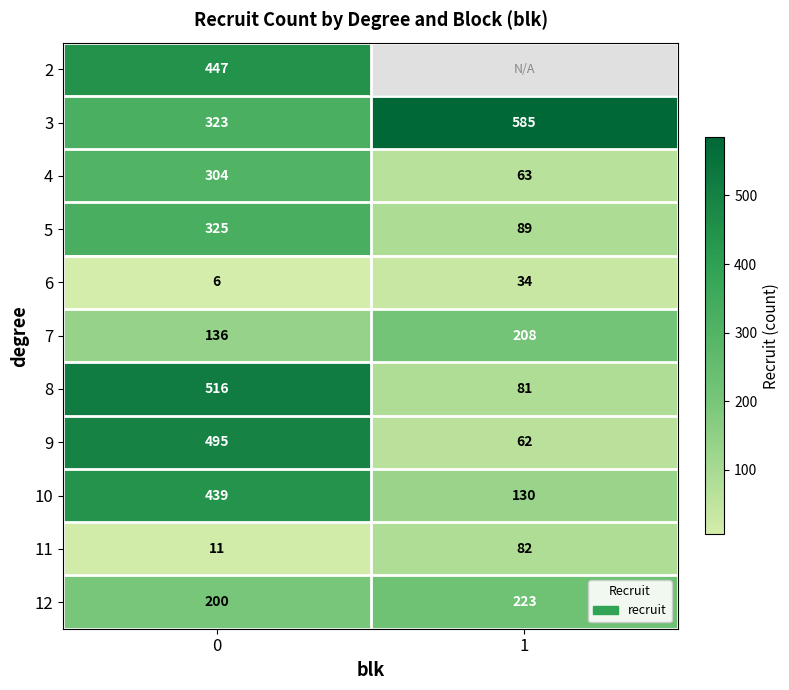

Which label corresponds to the largest value in the chart?

1